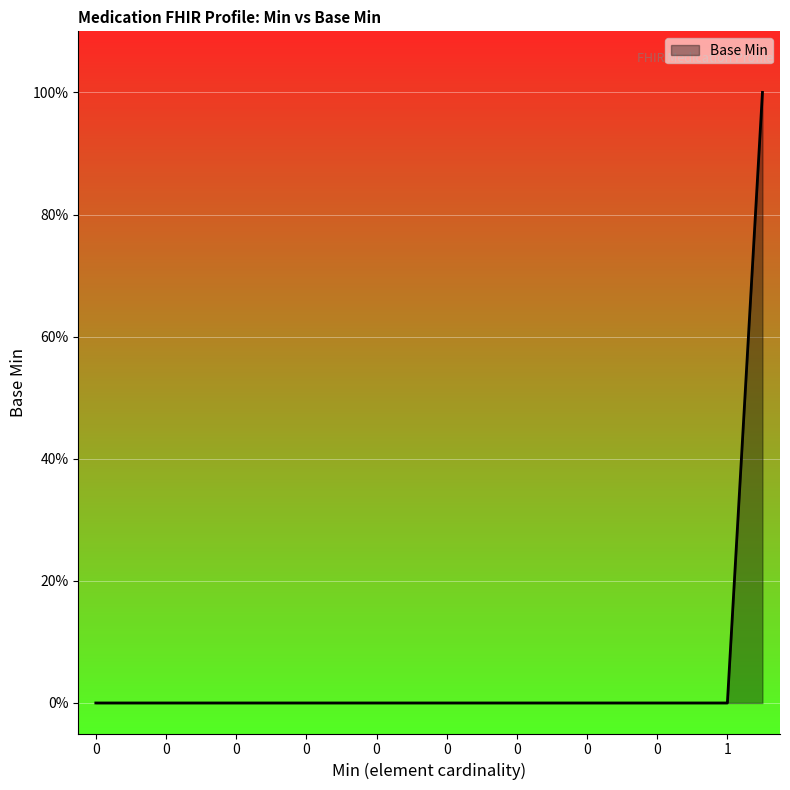

Does the chart have visible grid lines?

Yes